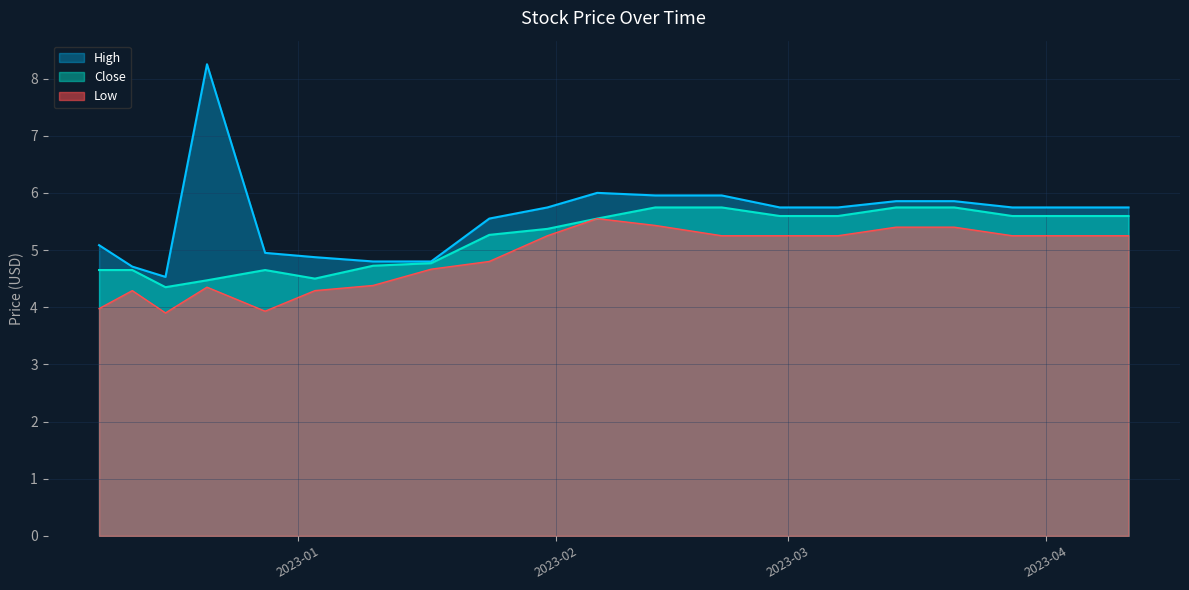

Between 2023-01-10 and 2023-01-31, which series saw the biggest shift?

High